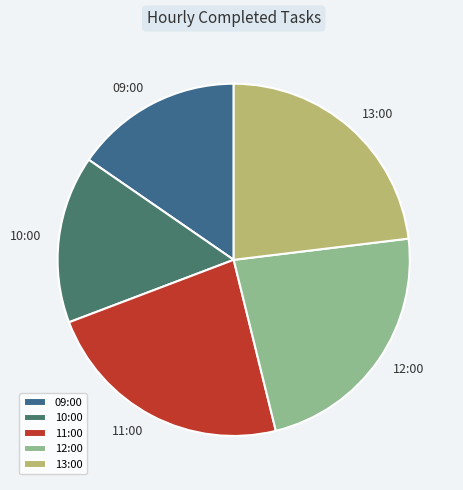

Do 10:00 and 11:00 together represent more than half of the pie?

No